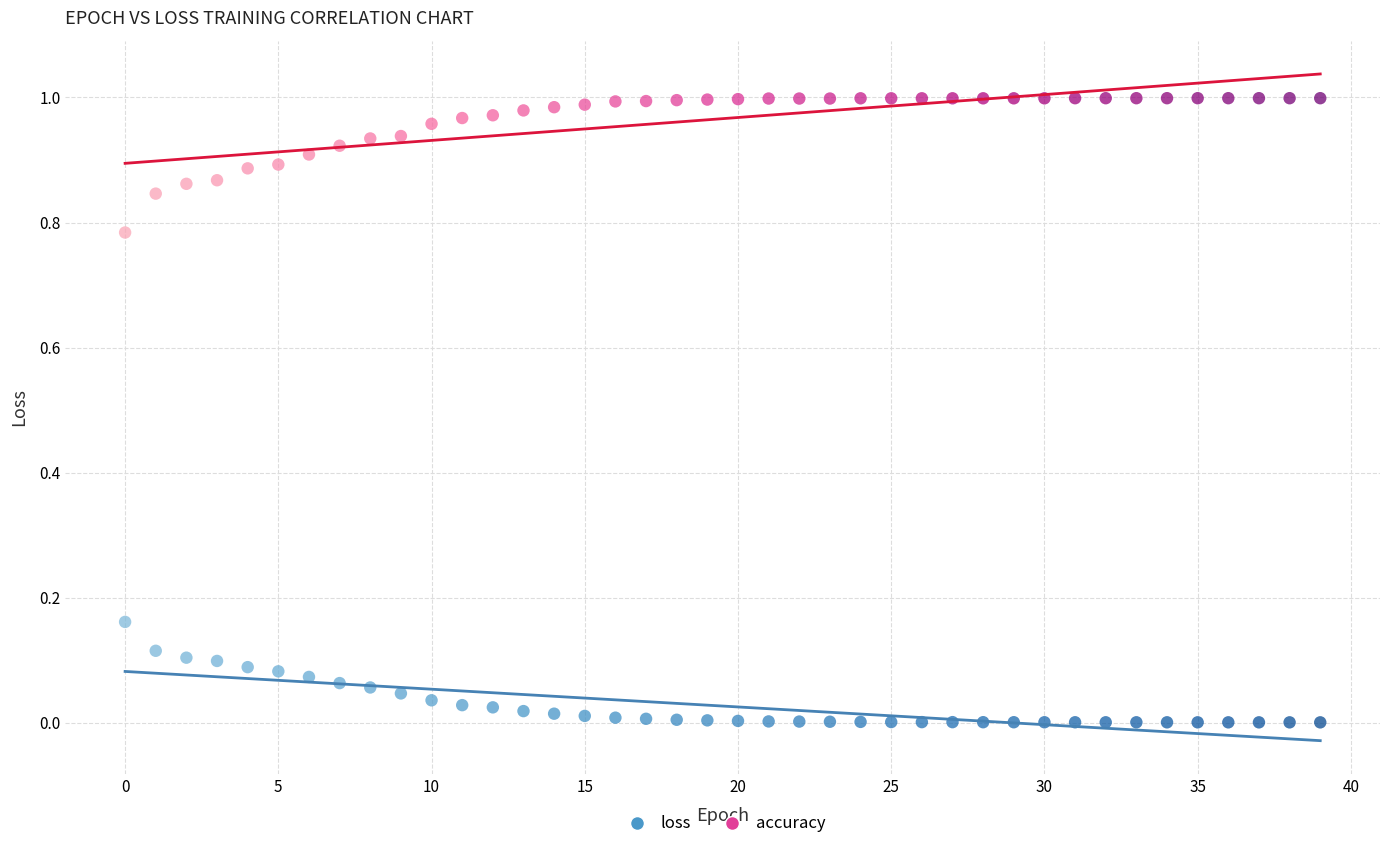

What are all the series names shown in the legend?

loss, accuracy